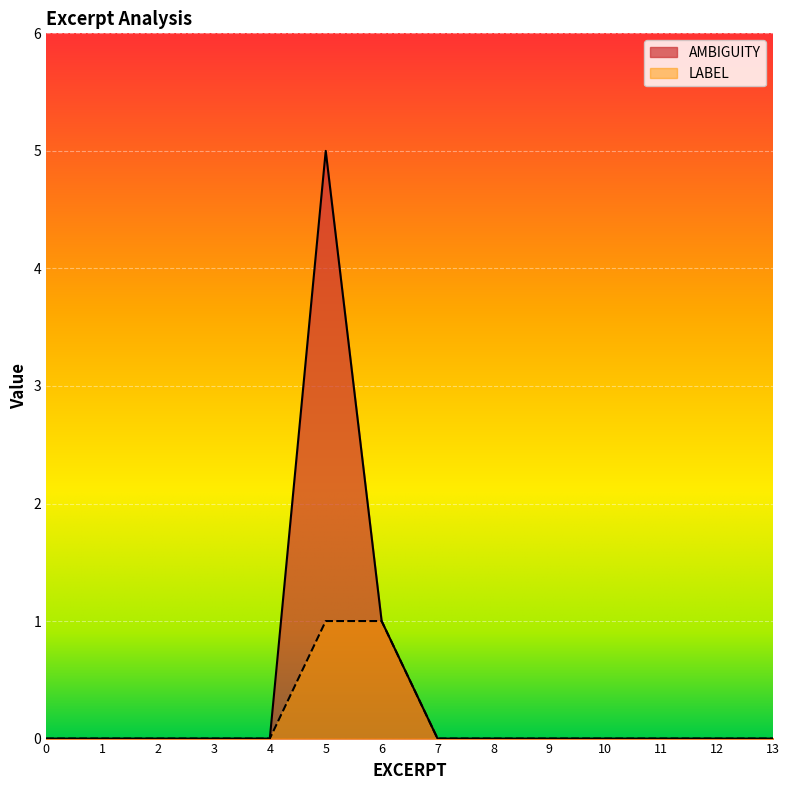

How many lines are shown in the chart?

2